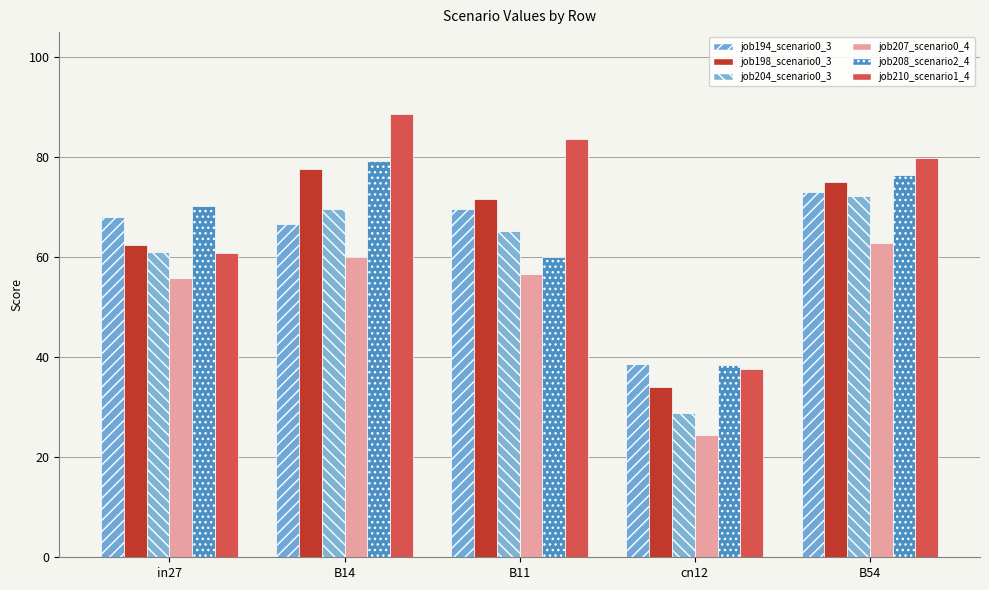

Reading left to right, list all the values displayed in this chart.

job194_scenario0_380: in27=0.7	B14=0.7	B11=0.7	cn12=0.4	B54=0.7
job198_scenario0_387: in27=0.6	B14=0.8	B11=0.7	cn12=0.3	B54=0.8
job204_scenario0_399: in27=0.6	B14=0.7	B11=0.7	cn12=0.3	B54=0.7
job207_scenario0_406: in27=0.6	B14=0.6	B11=0.6	cn12=0.2	B54=0.6
job208_scenario2_407: in27=0.7	B14=0.8	B11=0.6	cn12=0.4	B54=0.8
job210_scenario1_410: in27=0.6	B14=0.9	B11=0.8	cn12=0.4	B54=0.8